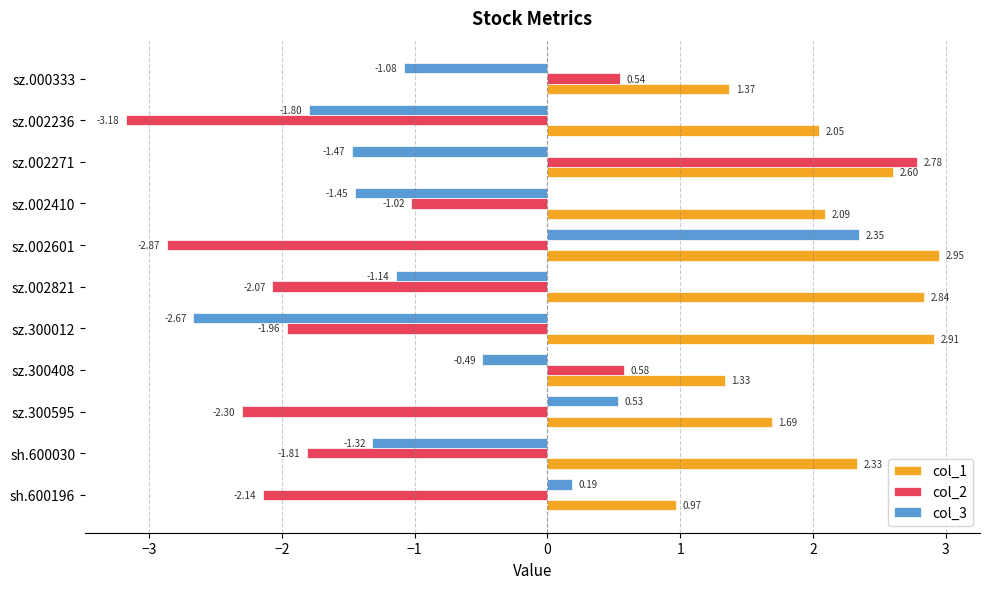

What is the total value across all series at sz.300012?

-1.7